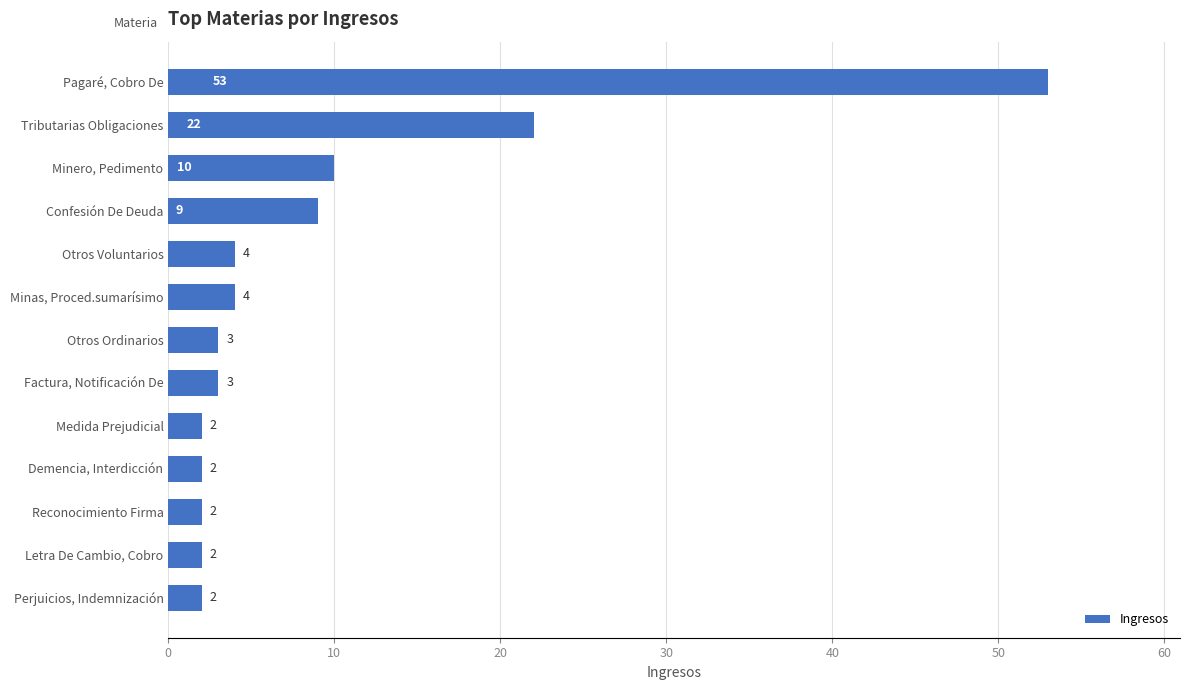

The value at Reconocimiento Firma is 2. True or false?

True